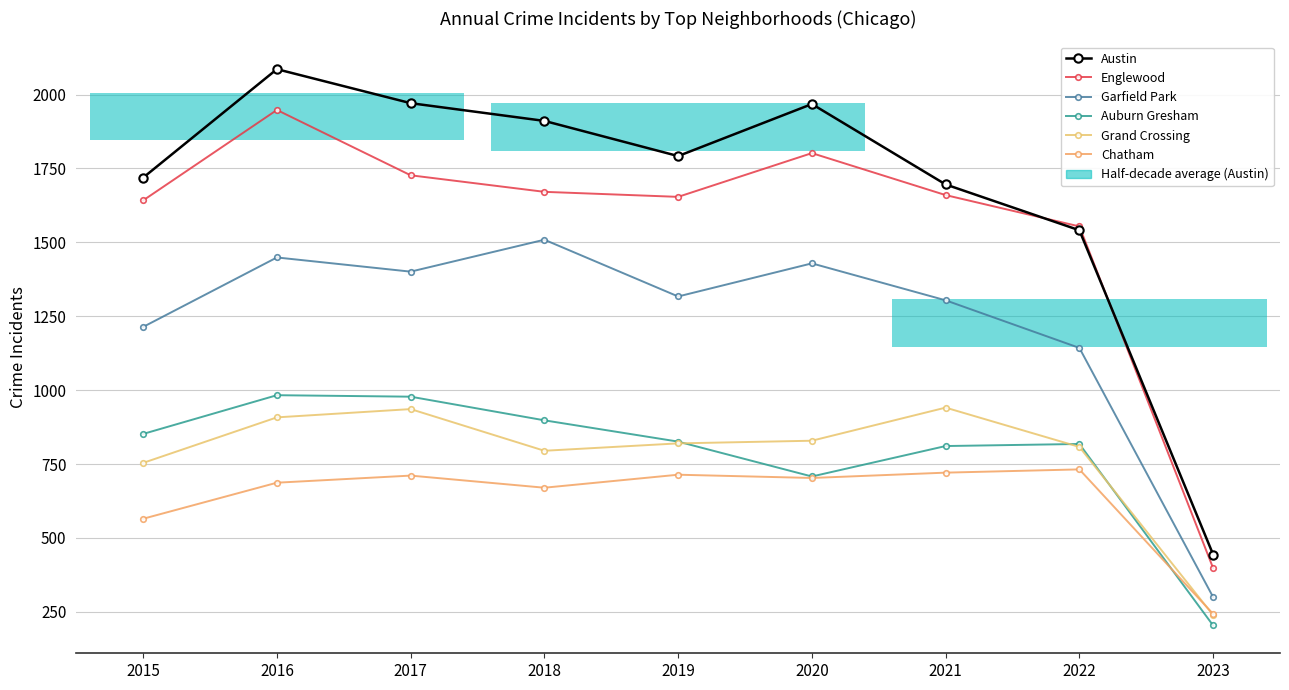

What is the difference between the maximum and minimum values in the Austin series?

1642